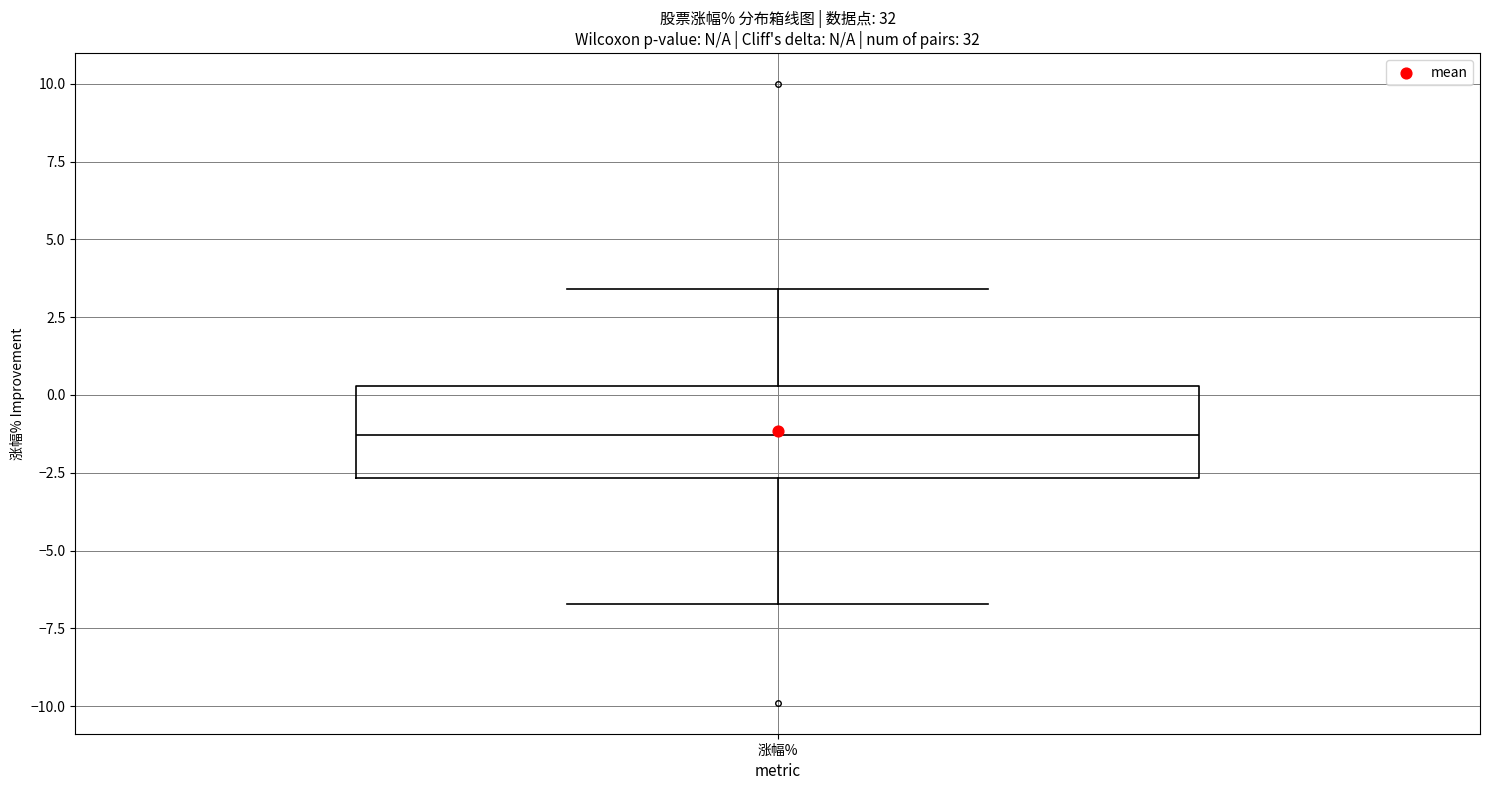

Transcribe this box plot: give where the median line is, the range the box spans, and where the two whiskers end, as read against the y-axis. The values are not printed on the chart, so give them approximately, as read against the axis.

median -1.5, box -2.5 to 0.5, whiskers -6.5 to 3.5